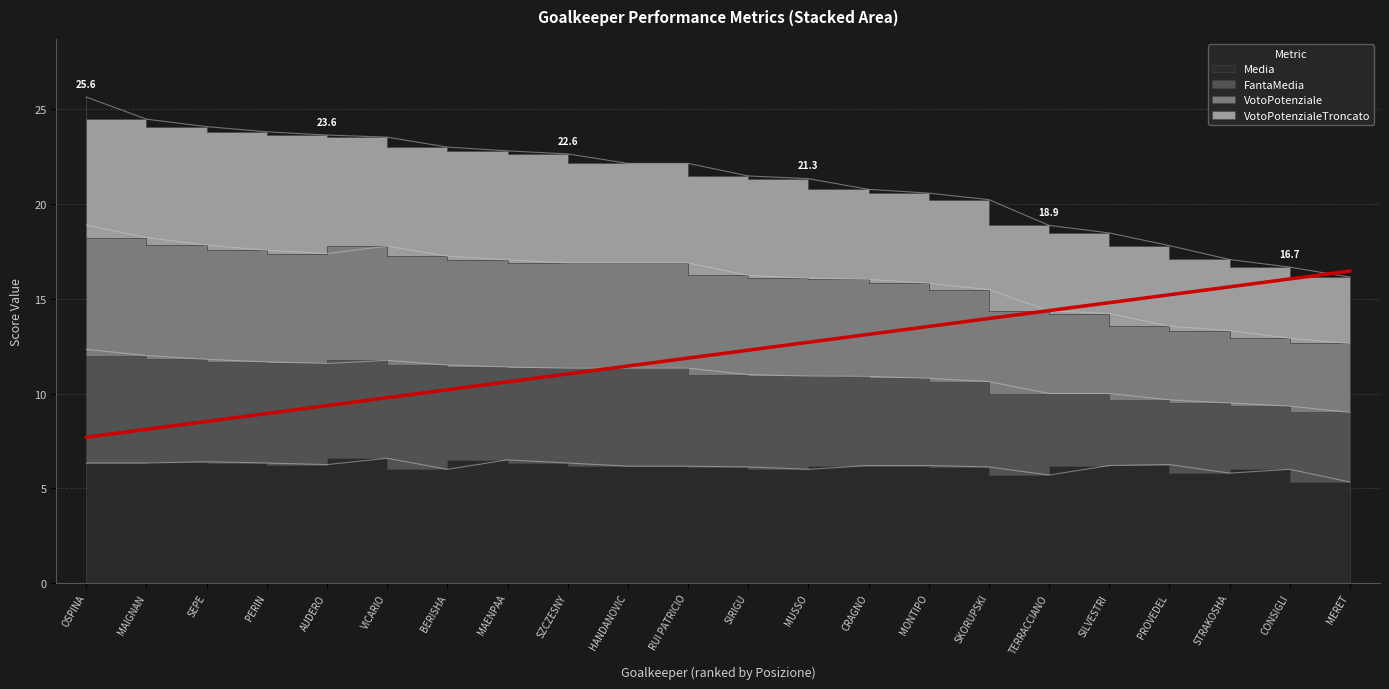

Is it true that VotoPotenzialeTroncato equals 17.8 at PROVEDEL?

True